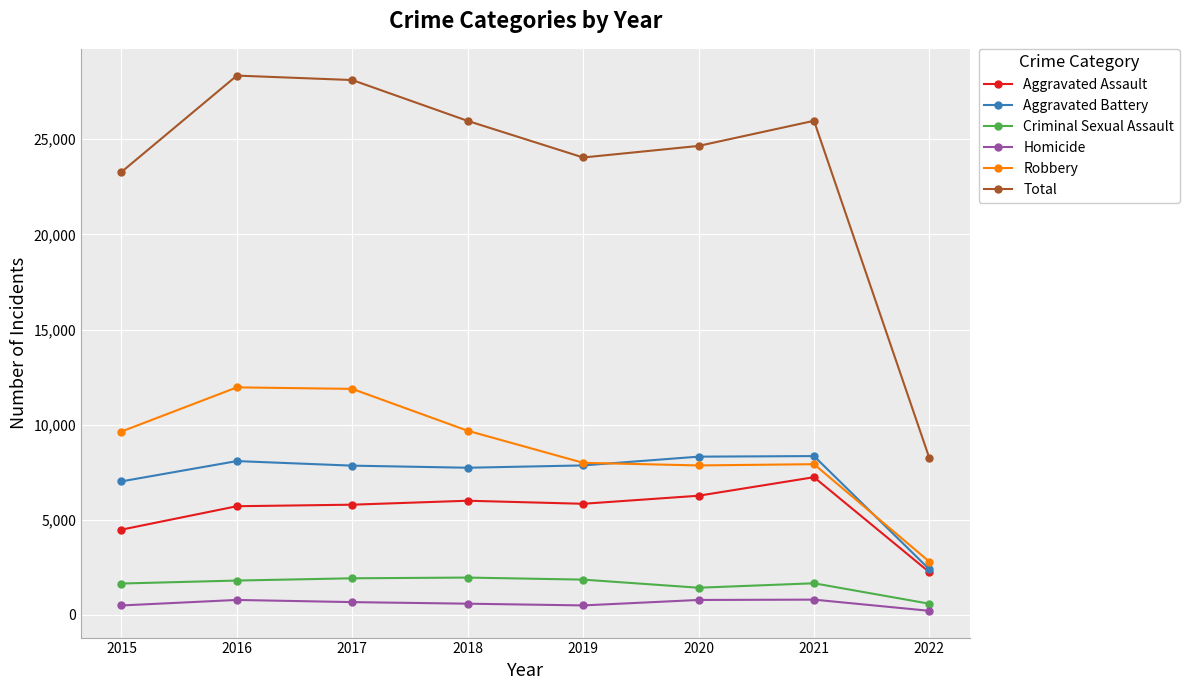

Which series has the largest range (max minus min)?

Total